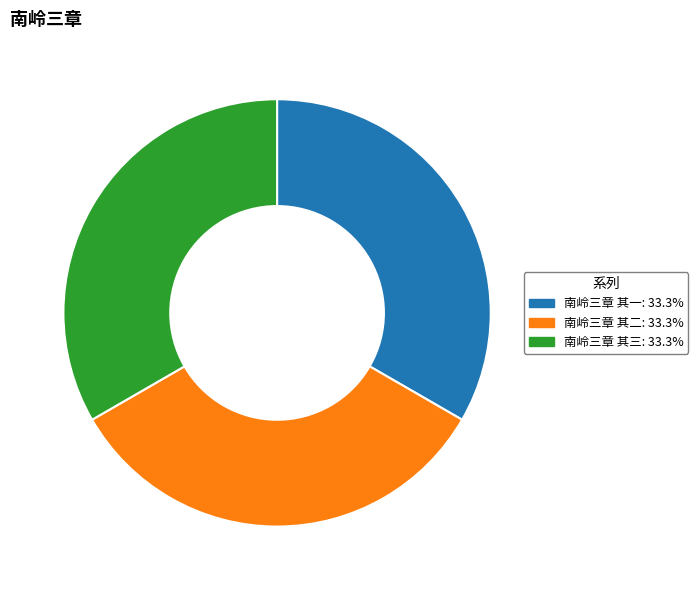

Count the number of slices in the pie.

3